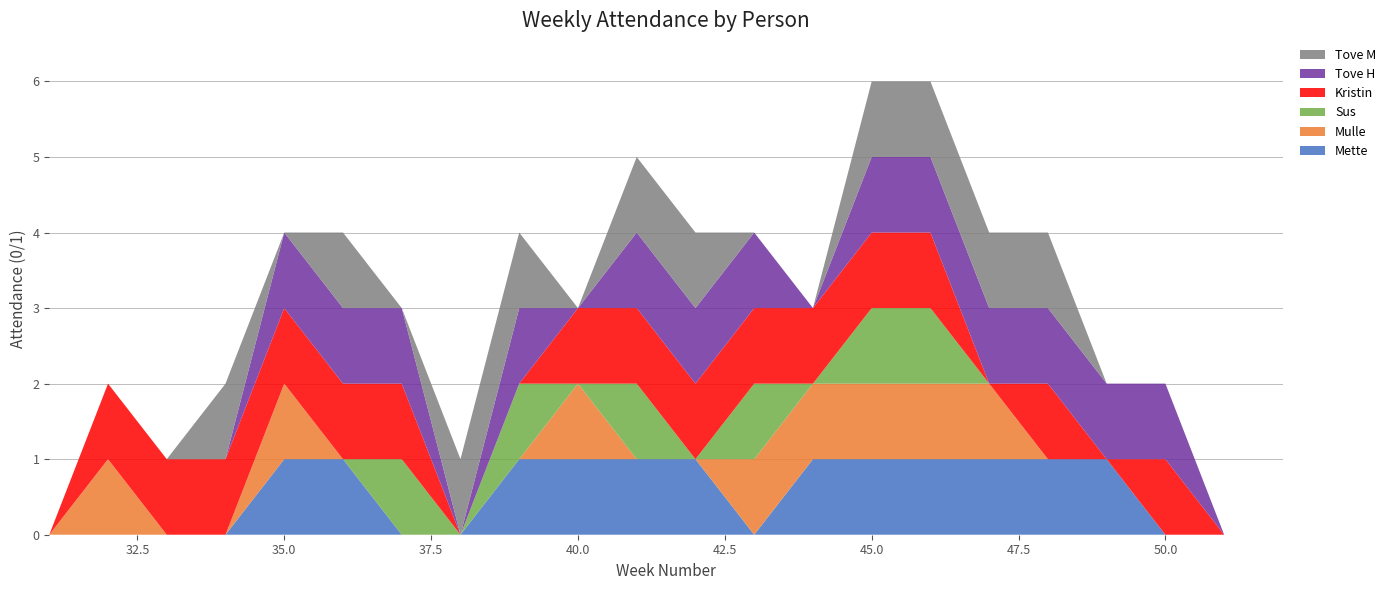

Reading left to right, list all the values displayed in this chart.

Mette: 0	0	0	0	1	1	0	0	1	1	1	1	0	1	1	1	1	1	1	0	0	0
Mulle: 0	1	0	0	1	0	0	0	0	1	0	0	1	1	1	1	1	0	0	0	0	0
Sus: 0	0	0	0	0	0	1	0	1	0	1	0	1	0	1	1	0	0	0	0	0	0
Kristin: 0	1	1	1	1	1	1	0	0	1	1	1	1	1	1	1	0	1	0	1	0	0
Tove H: 0	0	0	0	1	1	1	0	1	0	1	1	1	0	1	1	1	1	1	1	0	0
Tove M: 0	0	0	1	0	1	0	1	1	0	1	1	0	0	1	1	1	1	0	0	0	0